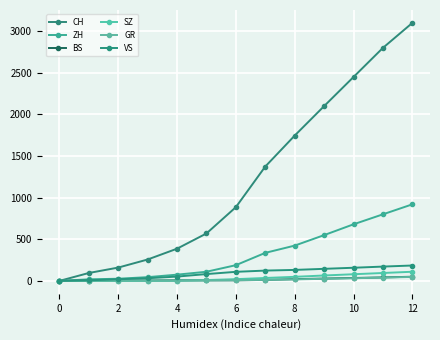

How many distinct data groups are displayed?

6